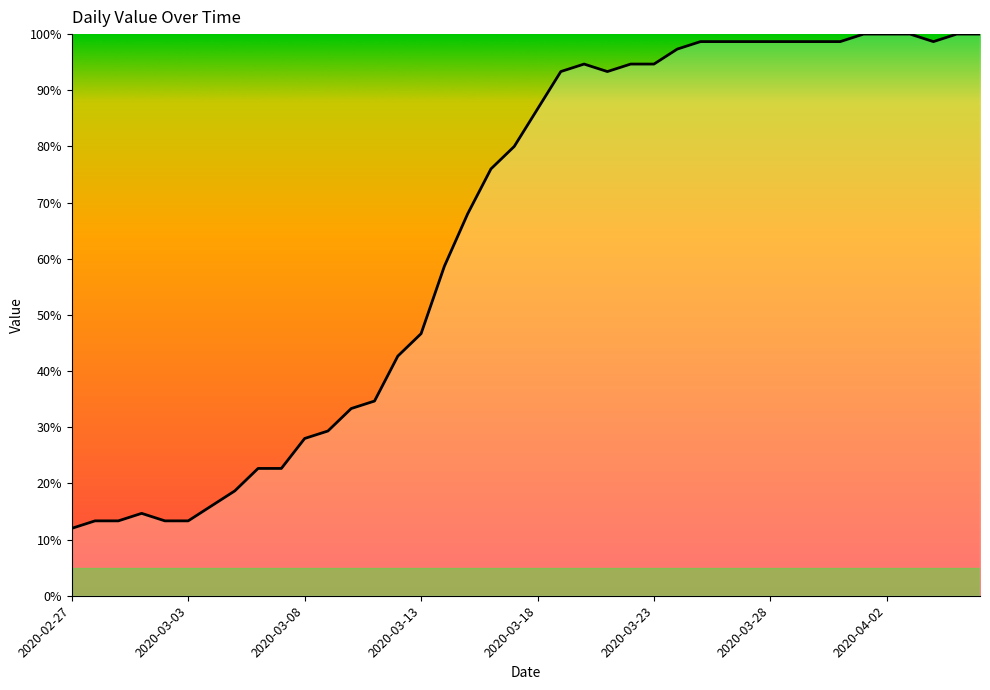

What is the maximum value shown in the chart?

100.0